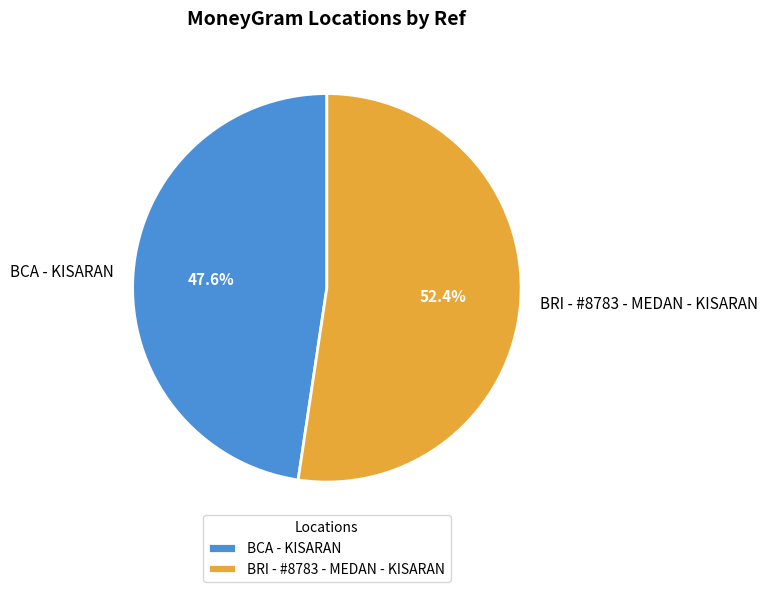

Approximately how many times larger is the value at BRI - #8783 - MEDAN - KISARAN compared to BCA - KISARAN?

1.1